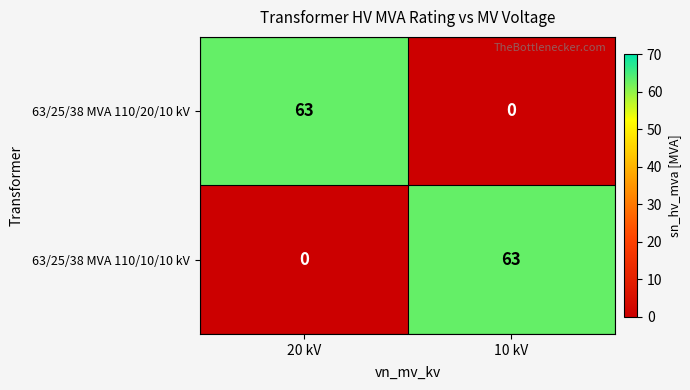

What is the average value of the 63/25/38 MVA 110/20/10 kV series?

32